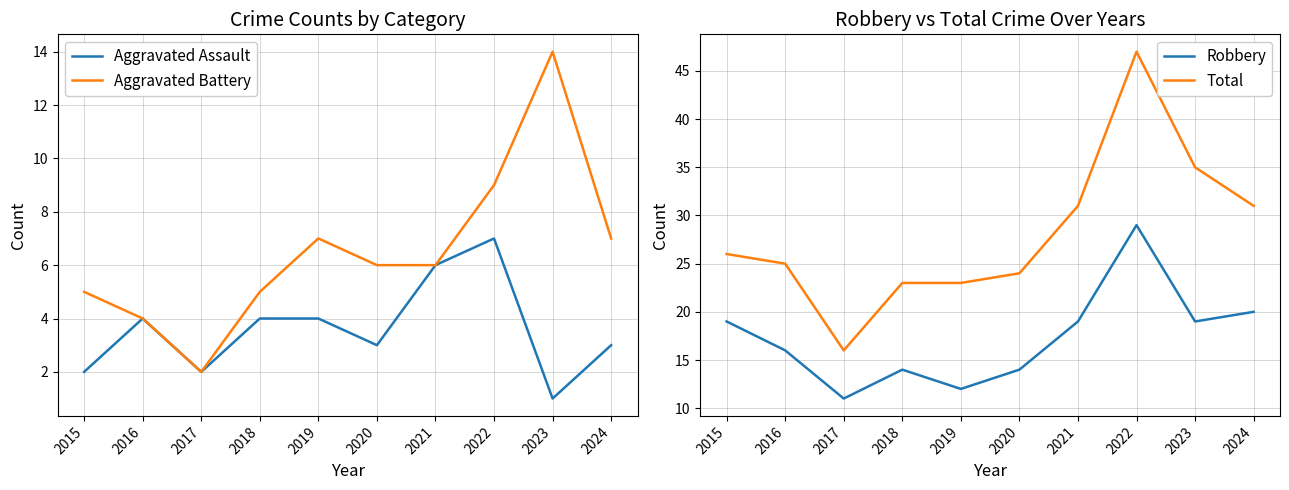

Reading left to right, what are all the values shown in this chart?

Aggravated Assault: 2015=2	2016=4	2017=2	2018=4	2019=4	2020=3	2021=6	2022=7	2023=1	2024=3
Aggravated Battery: 2015=5	2016=4	2017=2	2018=5	2019=7	2020=6	2021=6	2022=9	2023=14	2024=7
Robbery: 2015=19	2016=16	2017=11	2018=14	2019=12	2020=14	2021=19	2022=29	2023=19	2024=20
Total: 2015=26	2016=25	2017=16	2018=23	2019=23	2020=24	2021=31	2022=47	2023=35	2024=31